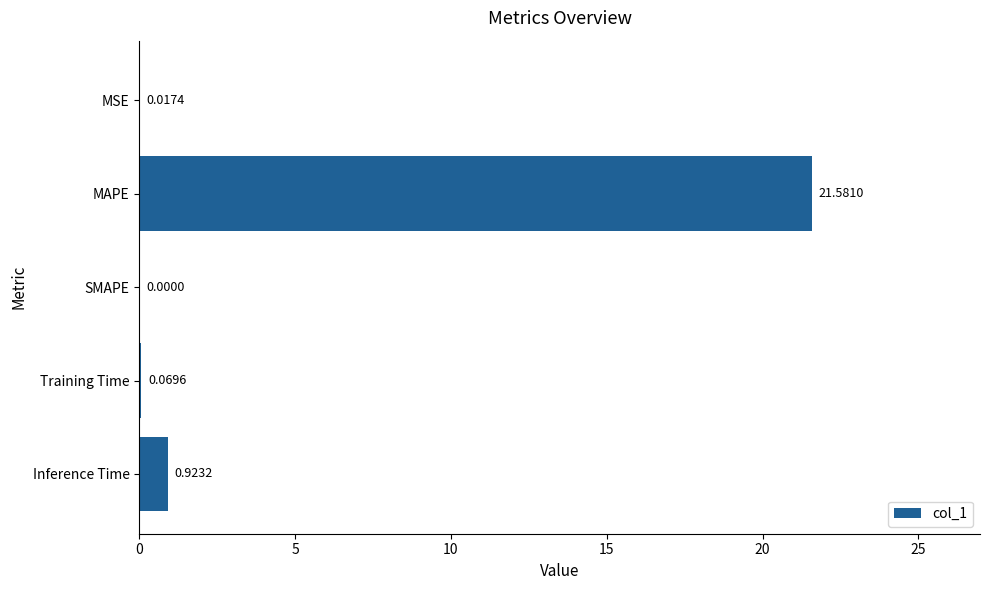

What is the change in value from MAPE to Inference Time?

-20.7